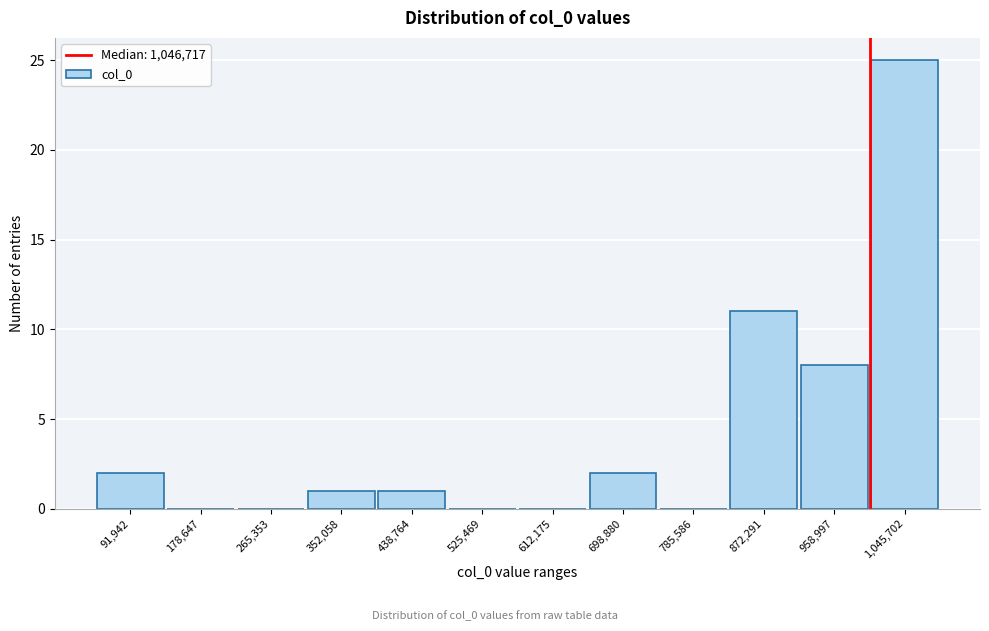

Reading left to right, transcribe all the data shown in this chart.

91,942=2	178,647=0	265,353=0	352,058=1	438,764=1	525,469=0	612,175=0	698,880=2	785,586=0	872,291=11	958,997=8	1,045,702=25